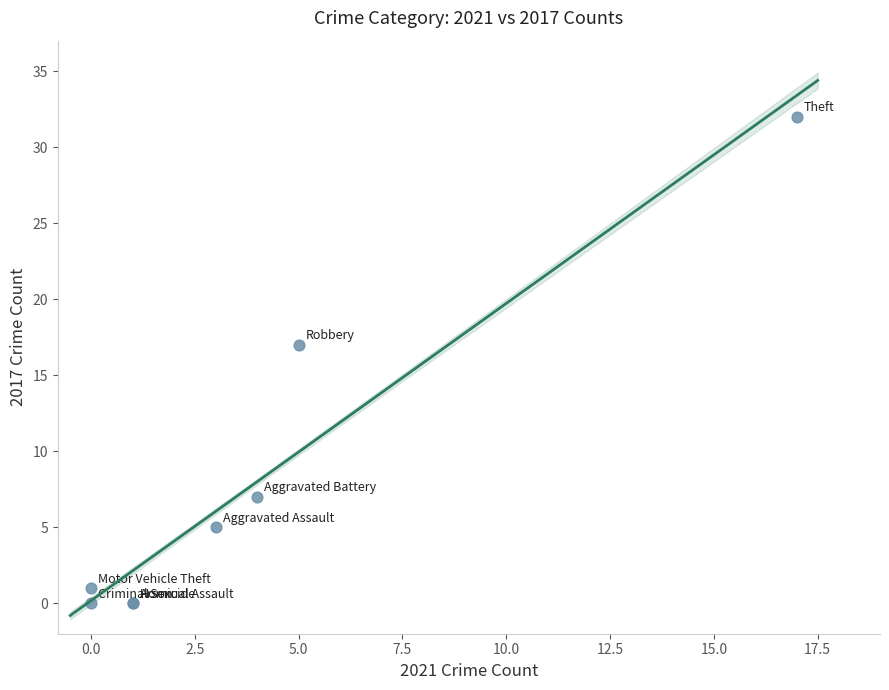

What Y value in the scatter plot is closest to 16?

17